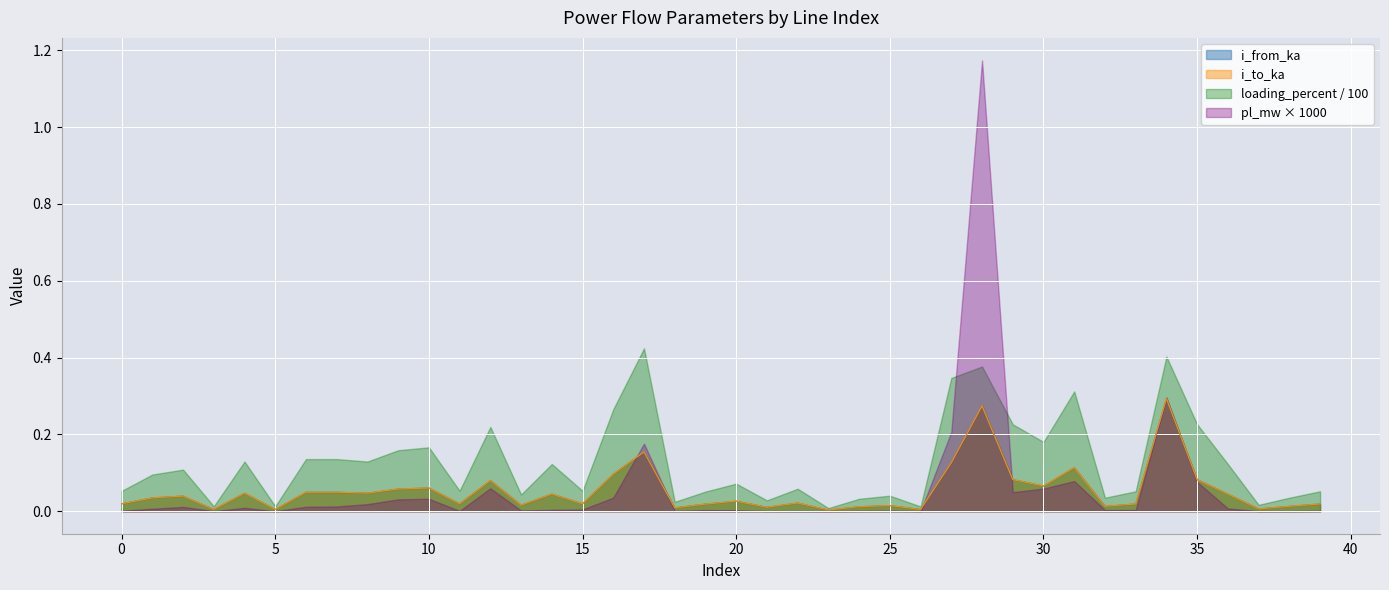

Which category has the lowest value across all series?

23